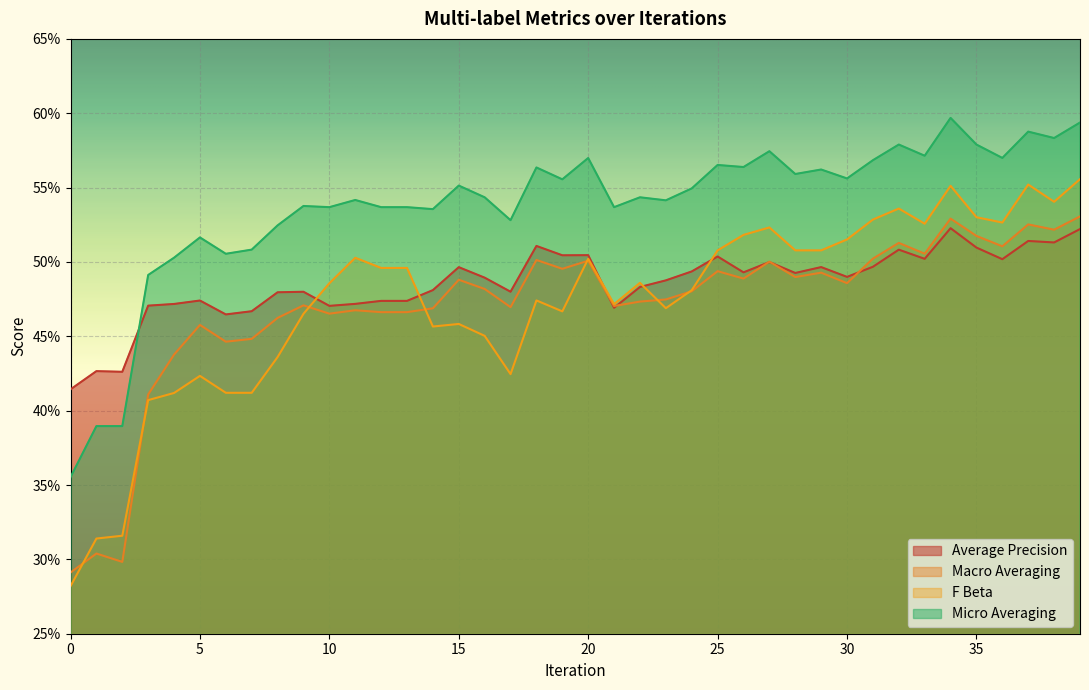

True or false: average_precision has a value of 0.4 at 0.

True